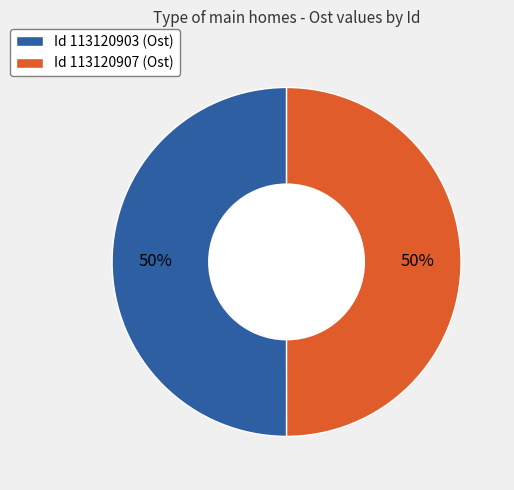

What is the ratio of the value at Id 113120903 (Ost) to the value at Id 113120907 (Ost)?

1.0